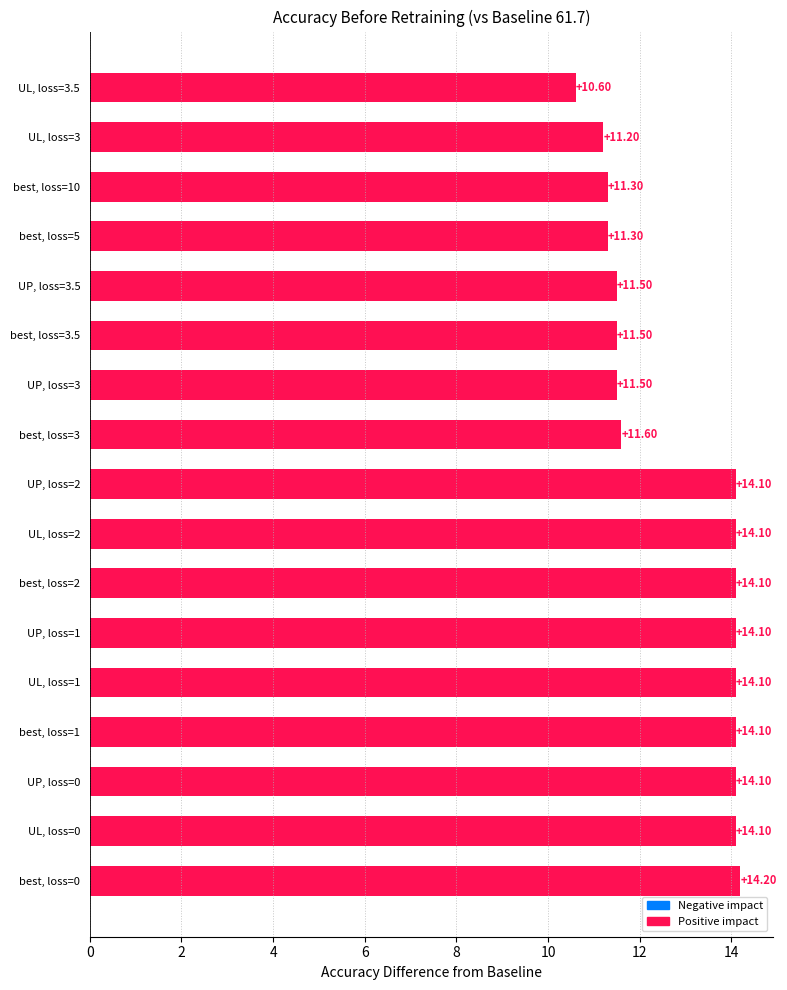

What is the minimum value shown in the chart?

10.6